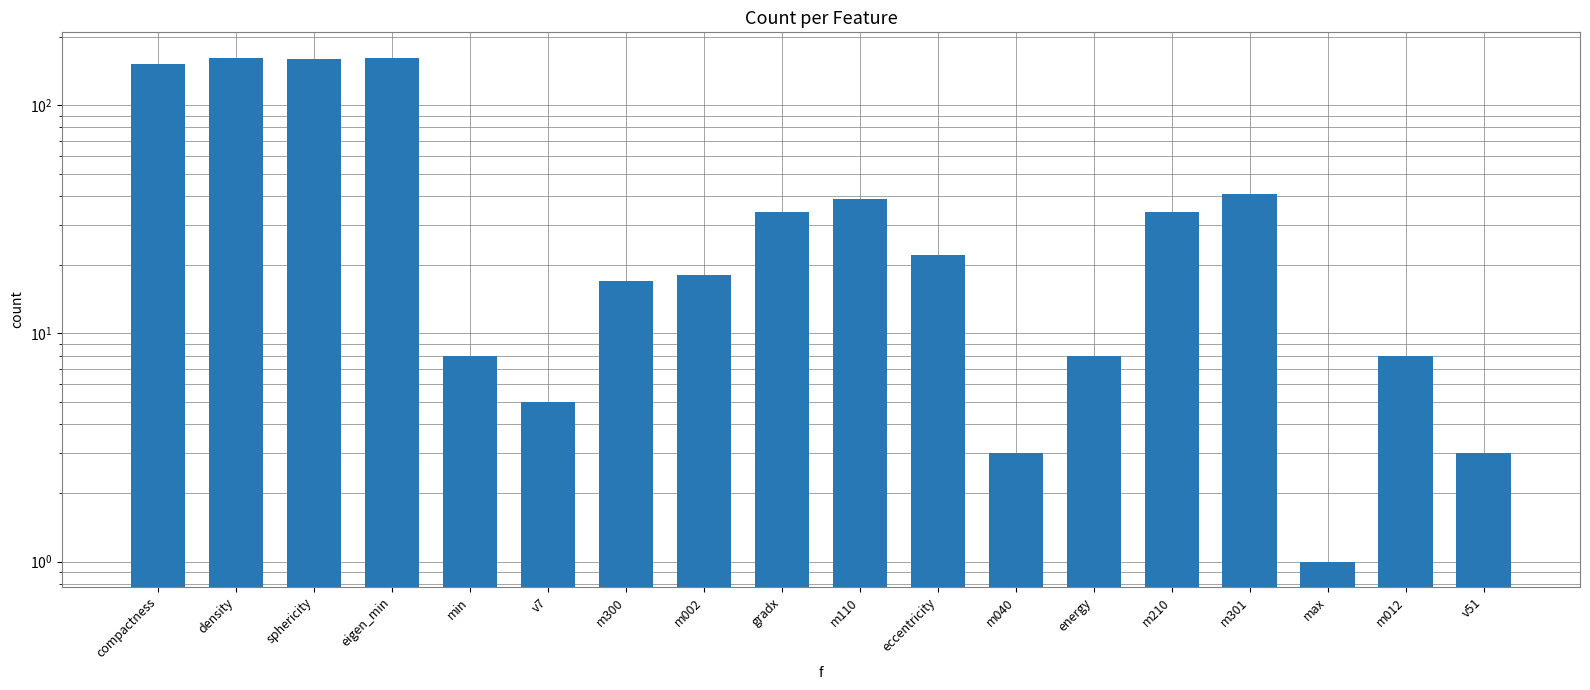

What is the value of the 10th bar from the left?

39